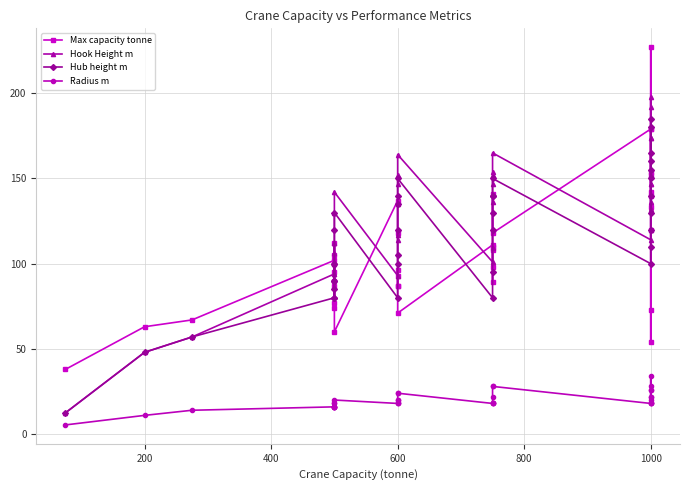

True or false: Max capacity tonne has more than 0 interior local peaks.

True